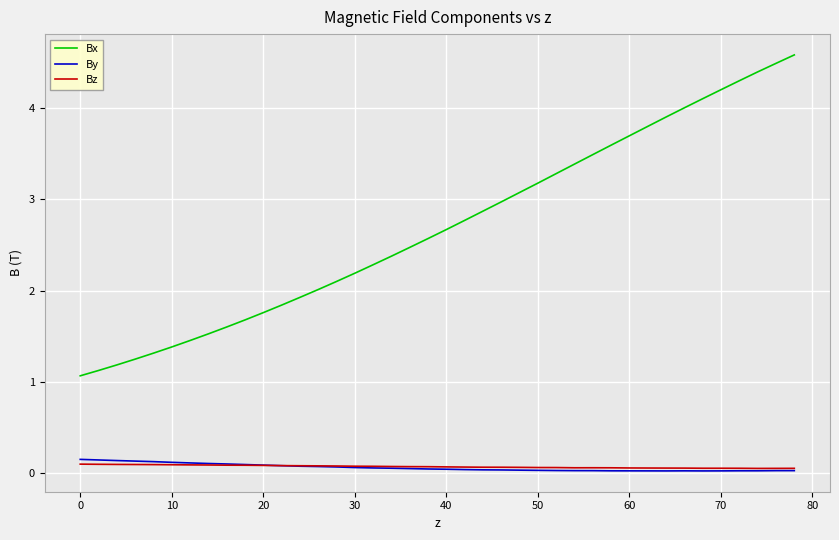

Which series has the largest range (max minus min)?

Bx